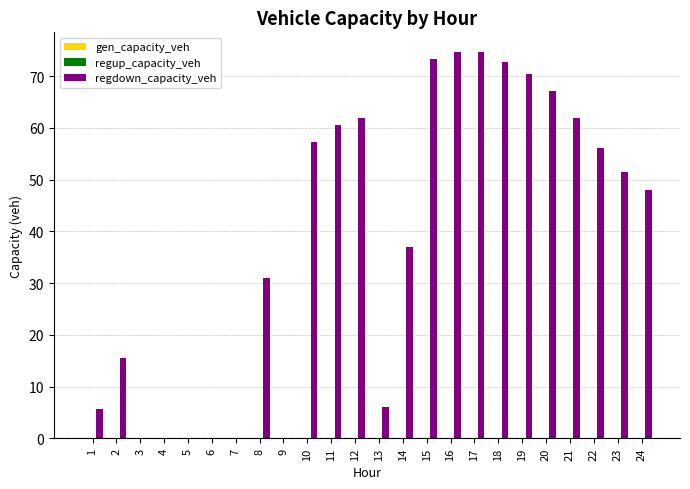

What is the greatest value displayed?

74.7